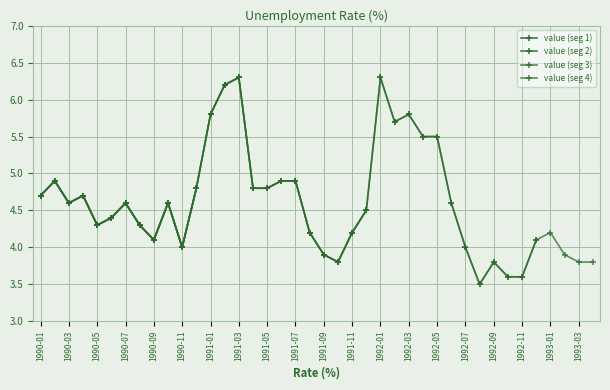

At which category does the data reach its first local valley?

1990-03